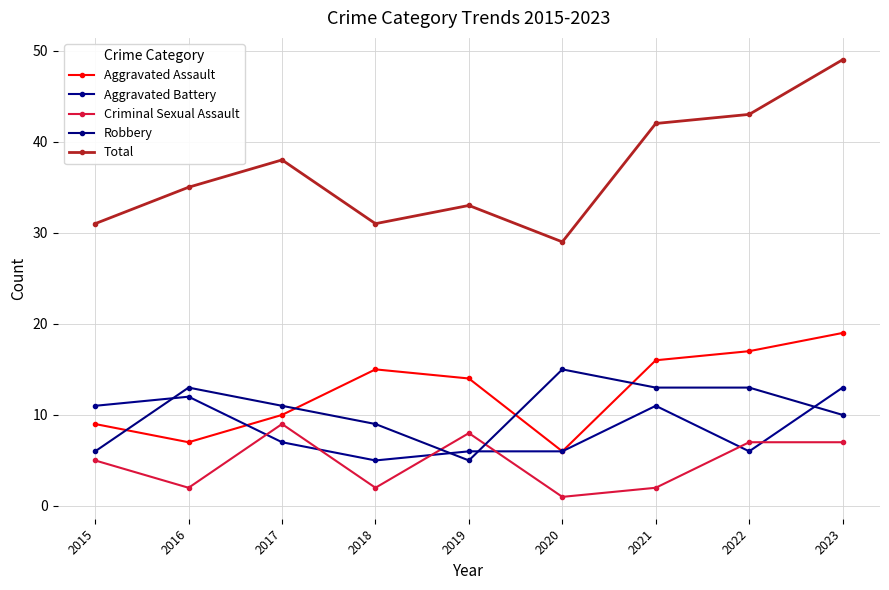

What is the difference between the maximum and minimum values in the Aggravated Assault series?

13